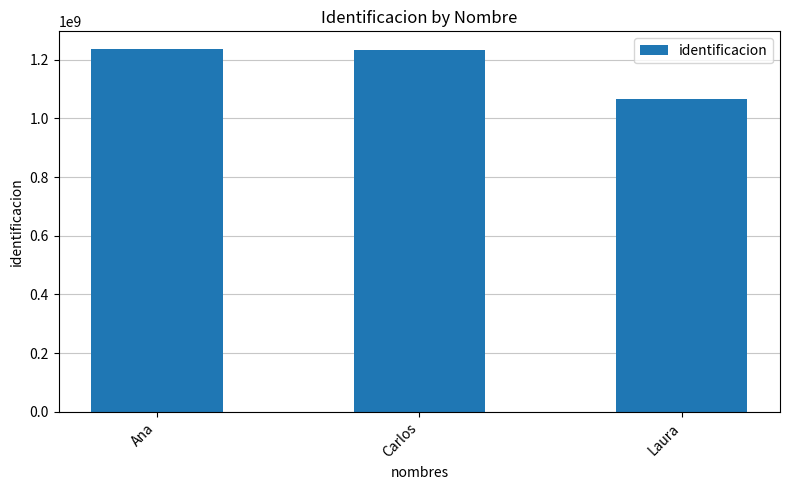

The value at Carlos is 1232123454. True or false?

True